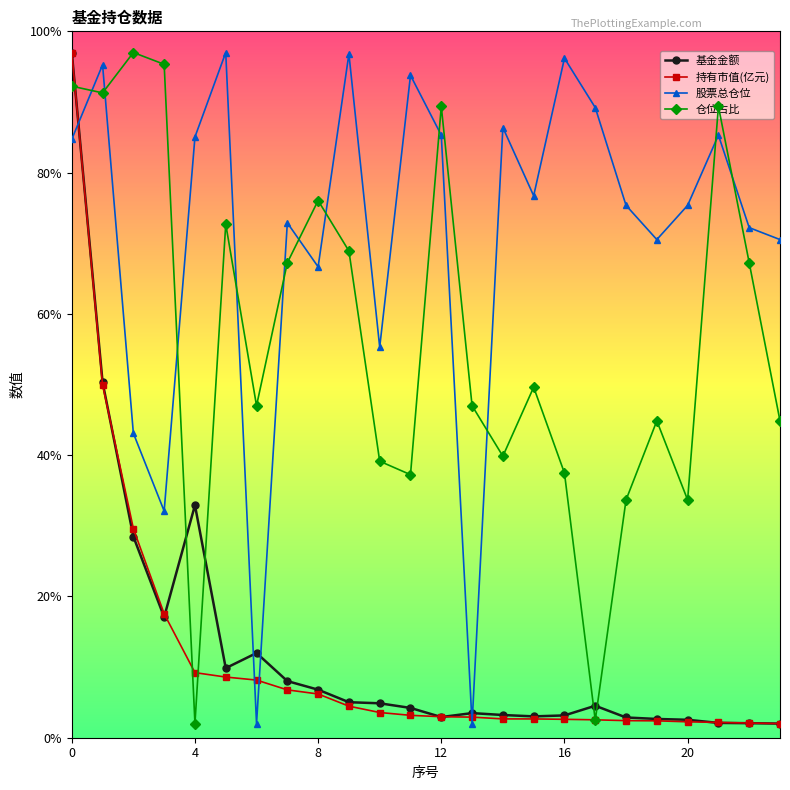

What is the greatest value displayed?

97.0